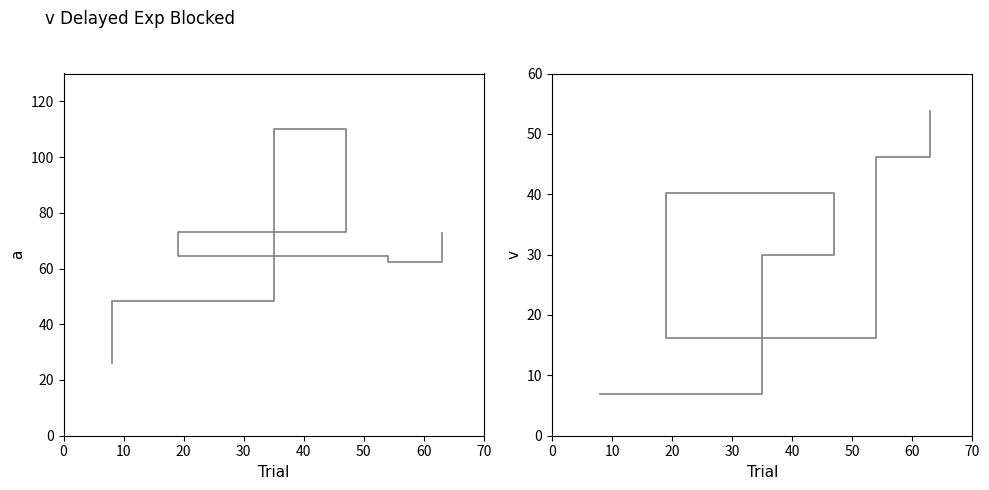

What is the difference between the maximum and minimum values in the porcentaje series?

47.0